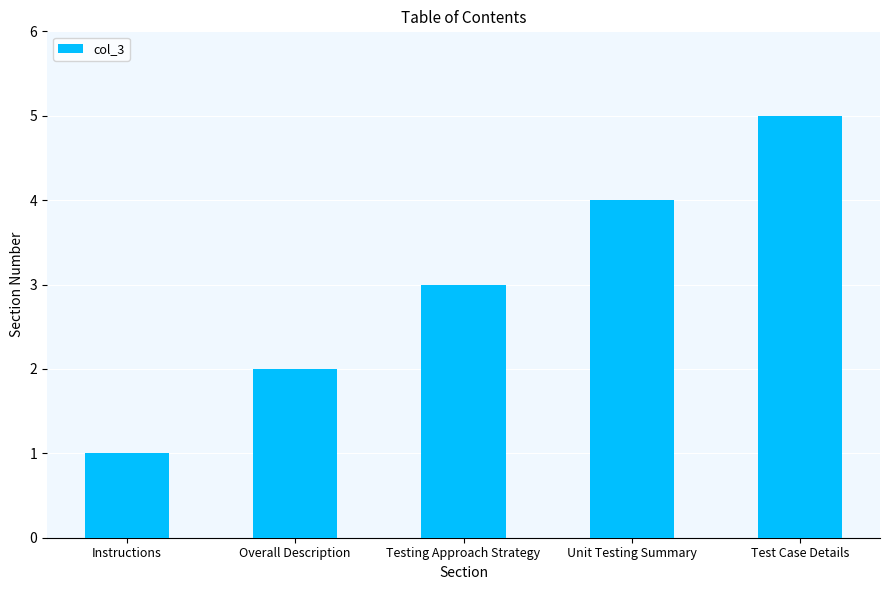

Does the chart contain any negative values?

No